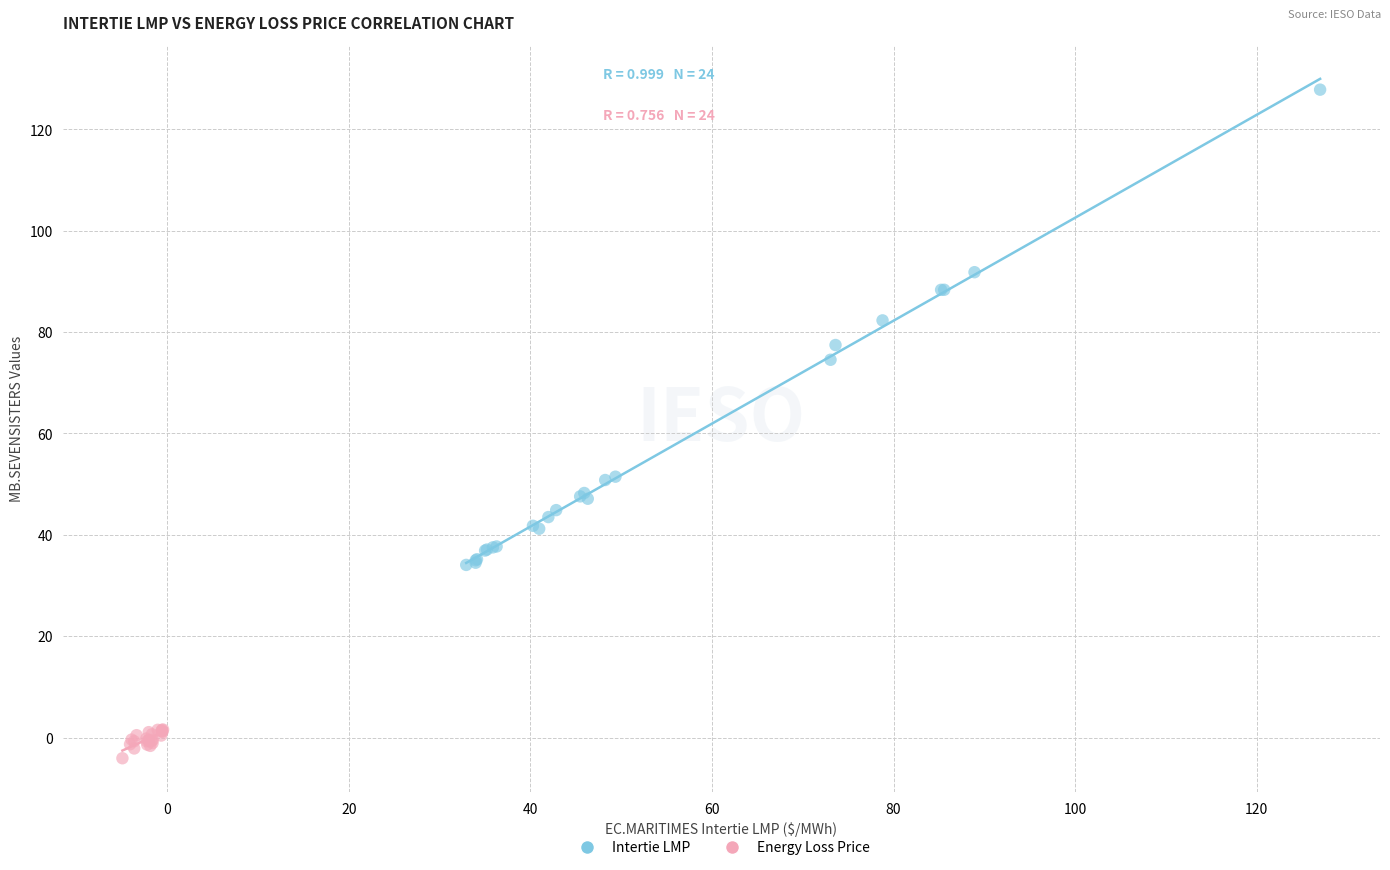

Which series has the widest spread of Y values?

Intertie LMP